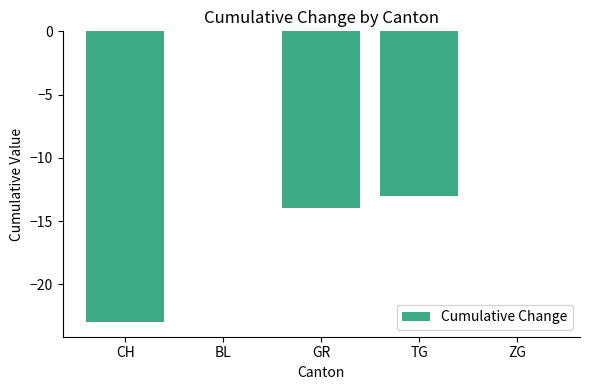

What is the change in value from CH to TG?

+10